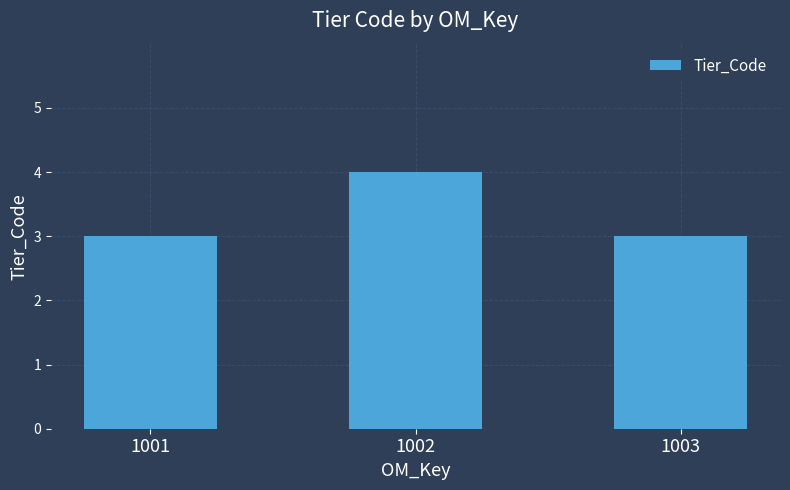

What is the value of the 1st bar from the left?

3